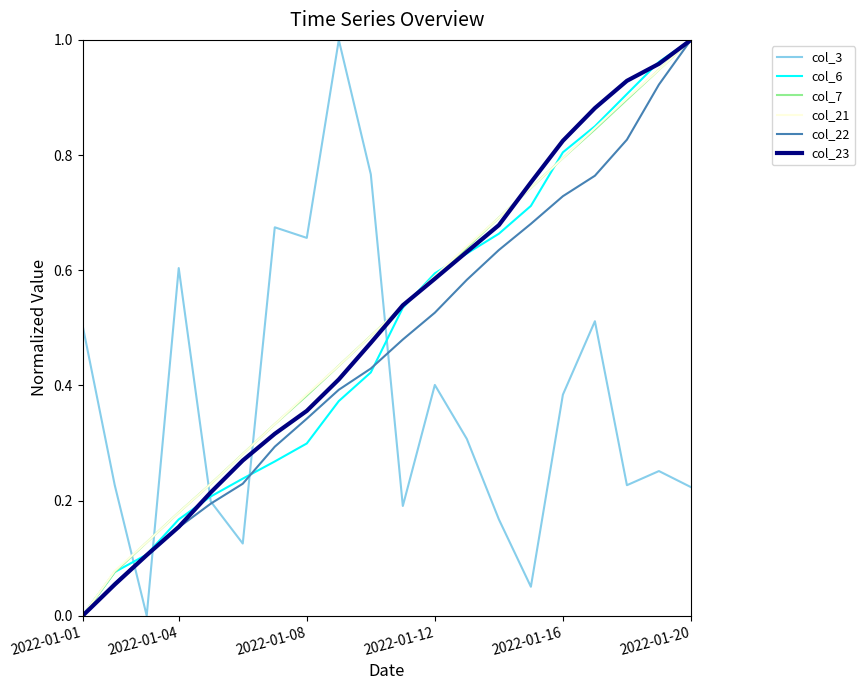

True or false: col_3 and col_21 intersect in this chart.

True